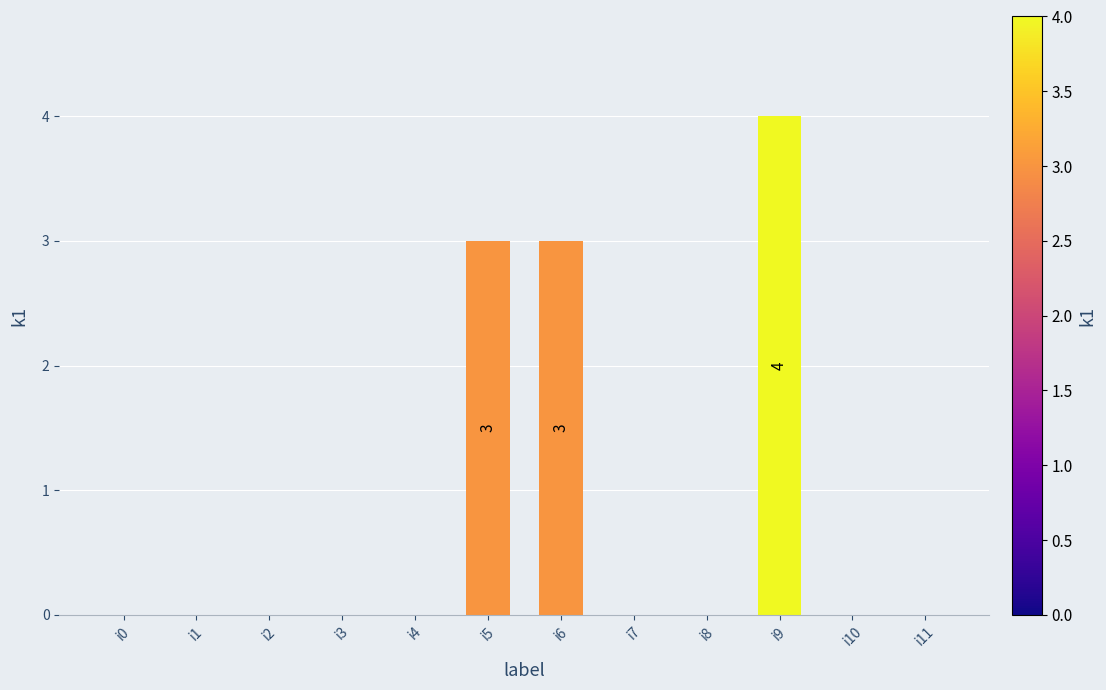

What is the approximate value at i6?

3